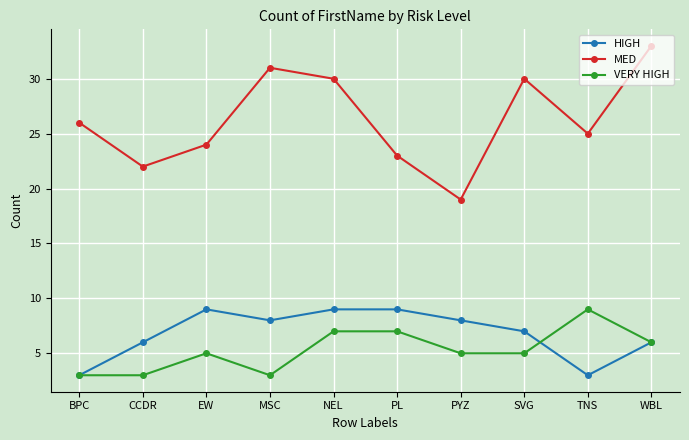

What is the difference between the maximum and minimum values in the MED series?

14